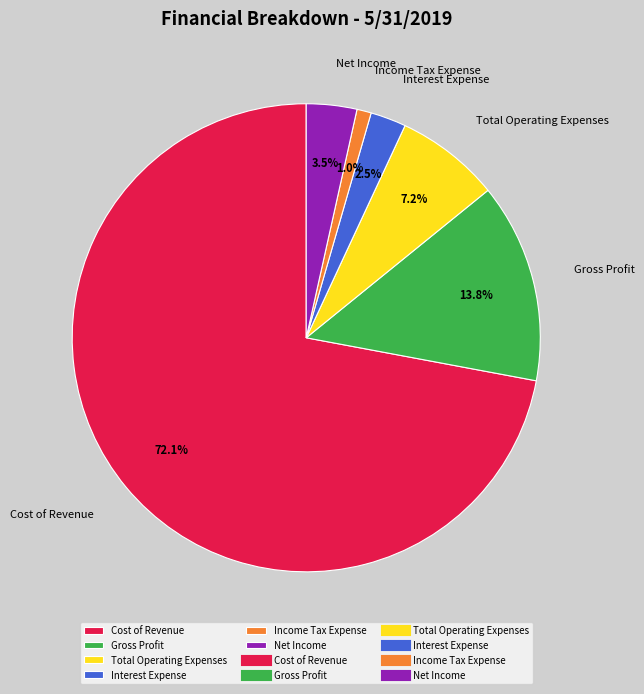

True or false: Gross Profit accounts for 14% of the total.

True